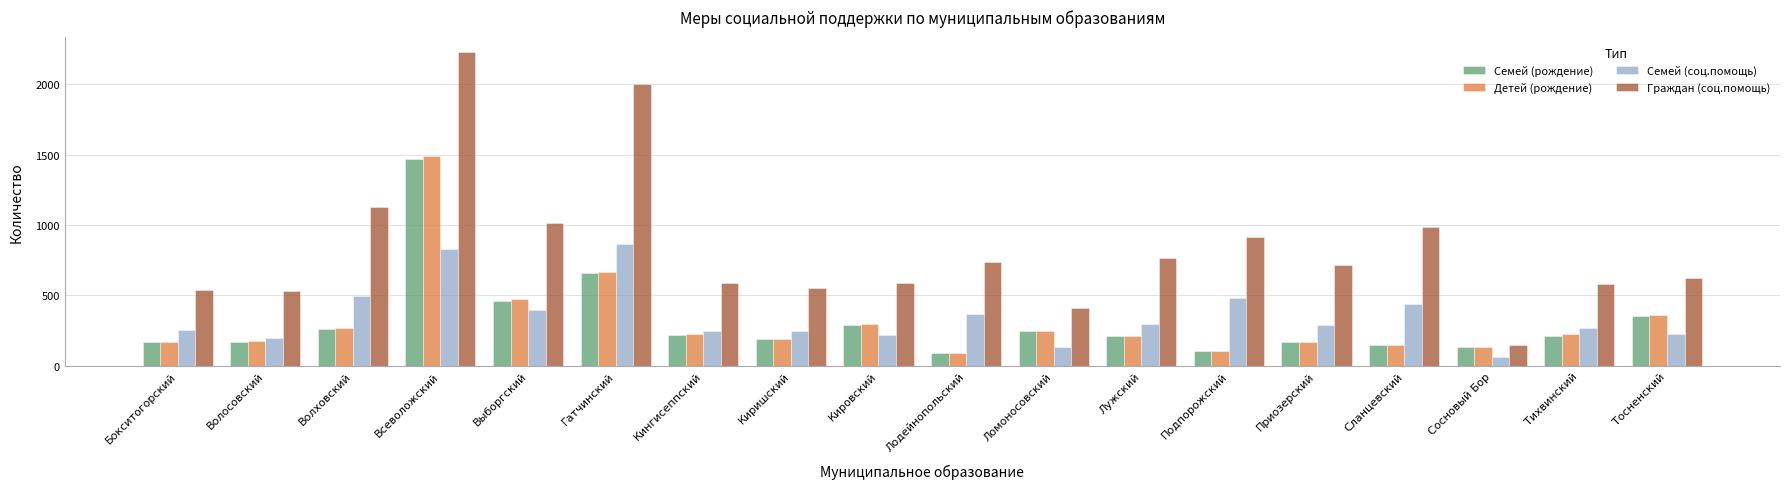

What is the difference between the maximum and minimum values in the Семей (соц.помощь) series?

805